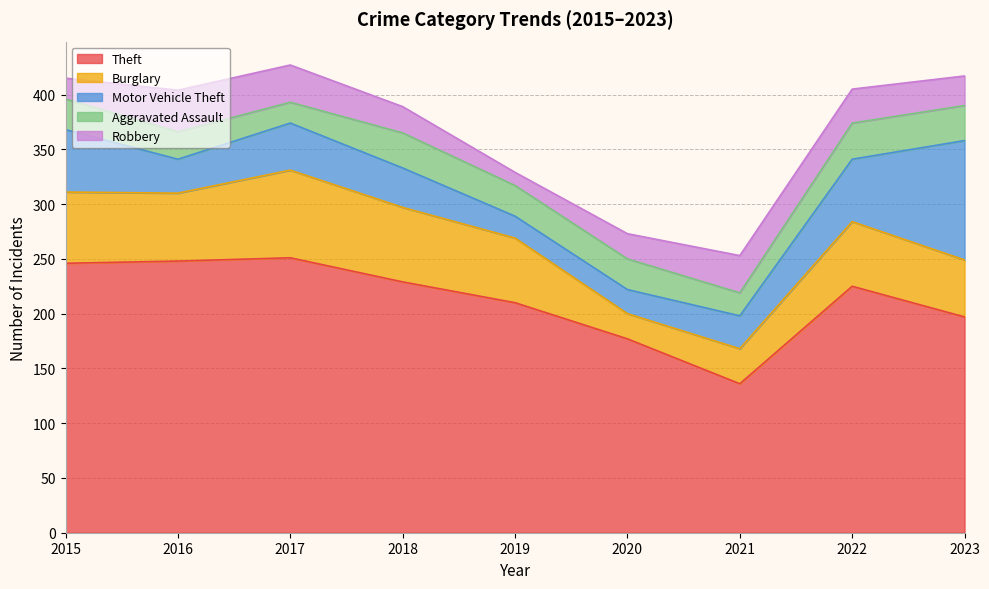

True or false: Theft and Robbery cross at least once.

False